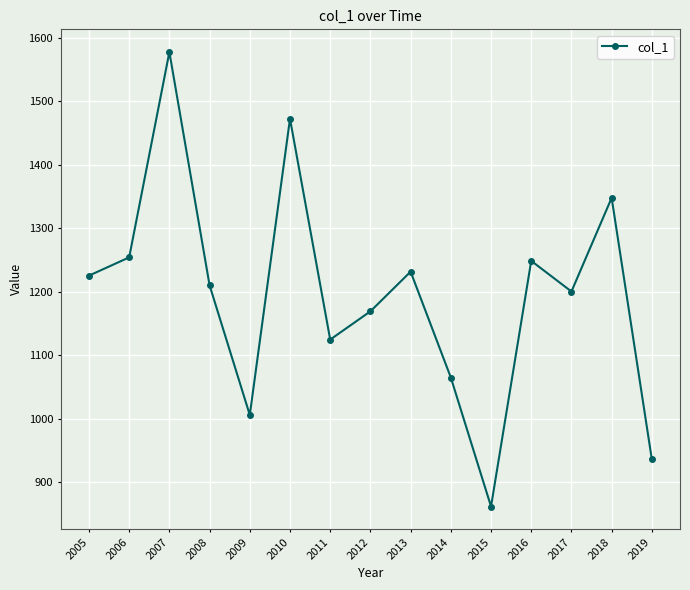

Reading left to right, list all the values displayed in this chart.

1225.2	1254.0	1577.6	1210.0	1005.6	1472.5	1124.4	1169.0	1231.5	1064.7	861.3	1248.5	1200.2	1347.8	935.5